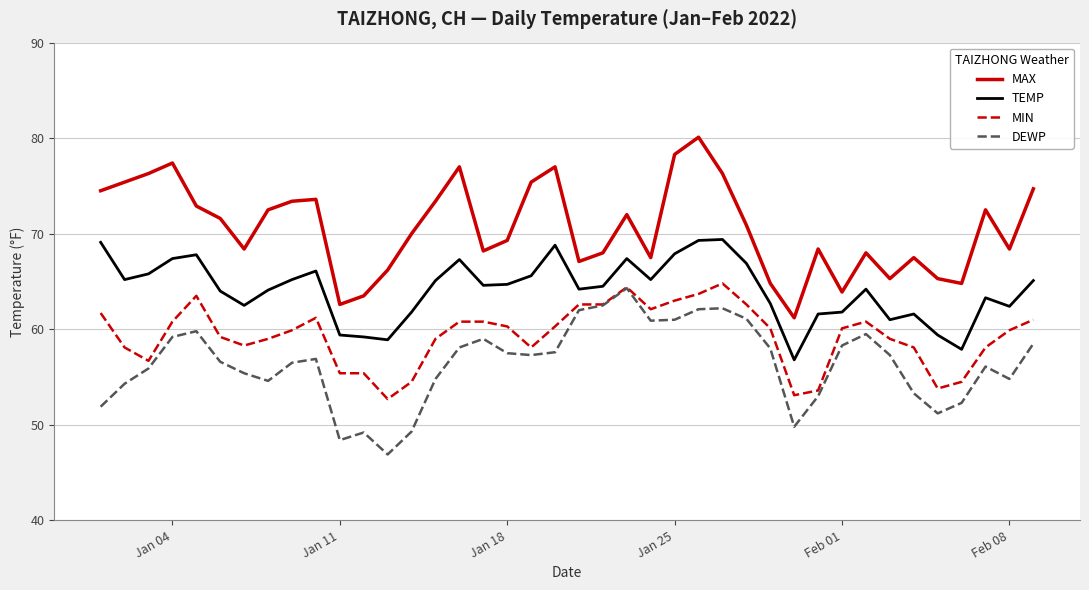

Which series has the largest total across all categories?

MAX